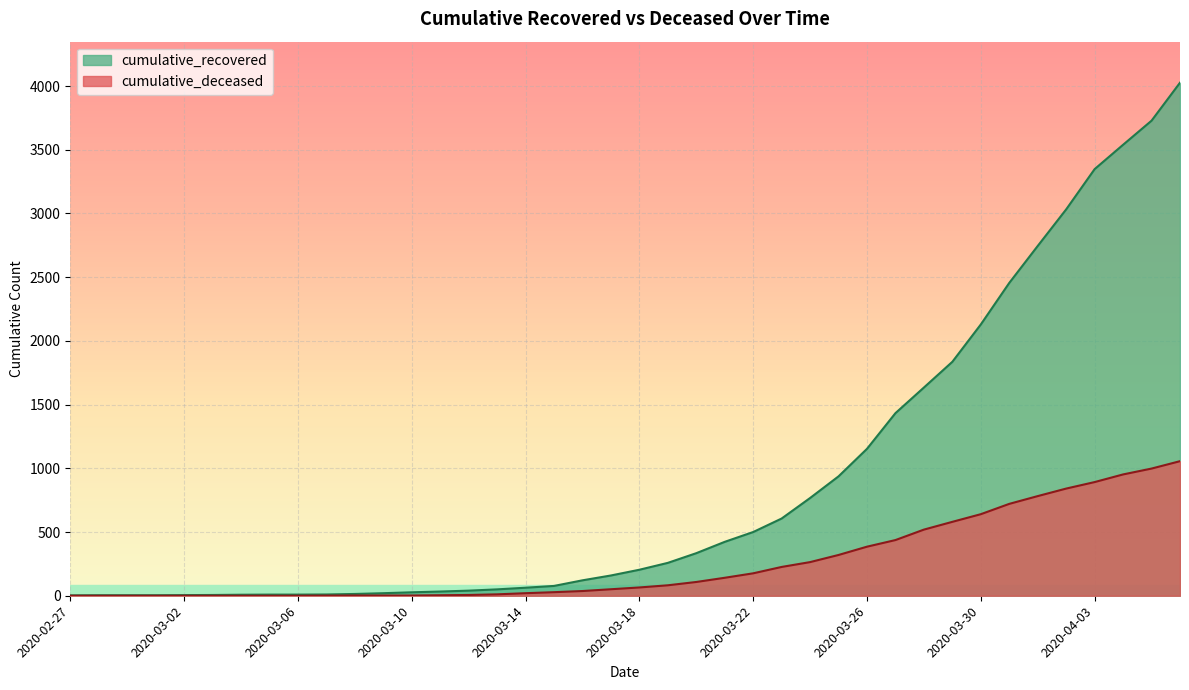

Reading left to right, what are all the values shown in this chart?

cumulative_recovered: 3	4	4	4	5	6	8	9	9	10	14	20	27	33	40	50	63	77	121	159	204	258	334	423	500	606	767	937	1153	1433	1634	1836	2129	2455	2745	3032	3348	3539	3728	4026
cumulative_deceased: 0	0	0	0	0	0	0	0	0	1	2	2	2	4	6	11	20	28	37	51	65	82	108	141	176	226	264	320	385	437	519	580	640	721	782	841	892	952	998	1056